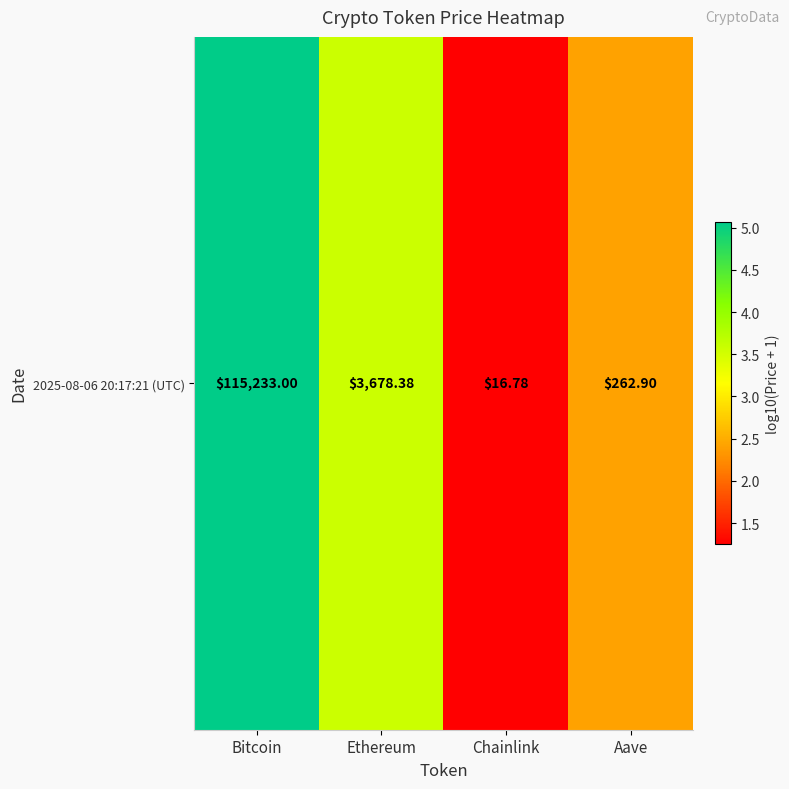

Which category has the lowest value across all series?

Chainlink